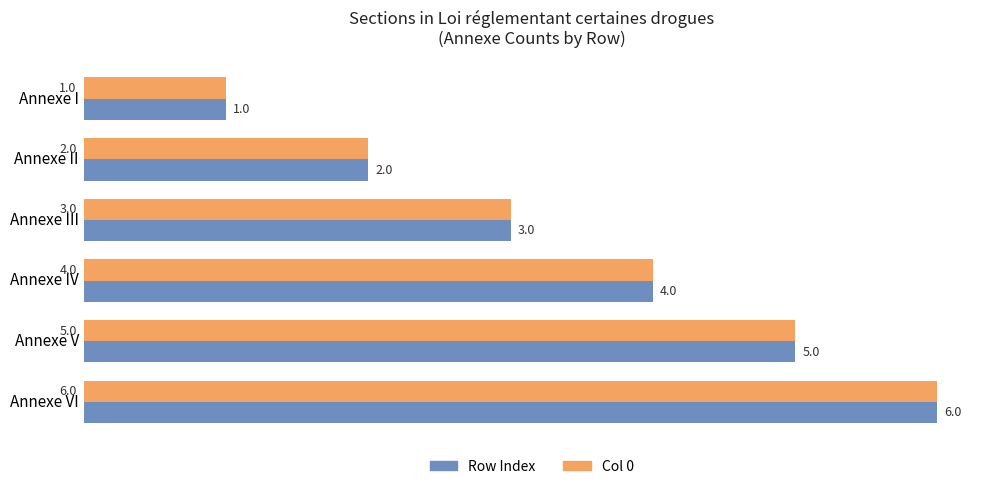

Is the value of Col 0 at Annexe III greater than the value of Row Index at Annexe VI?

No